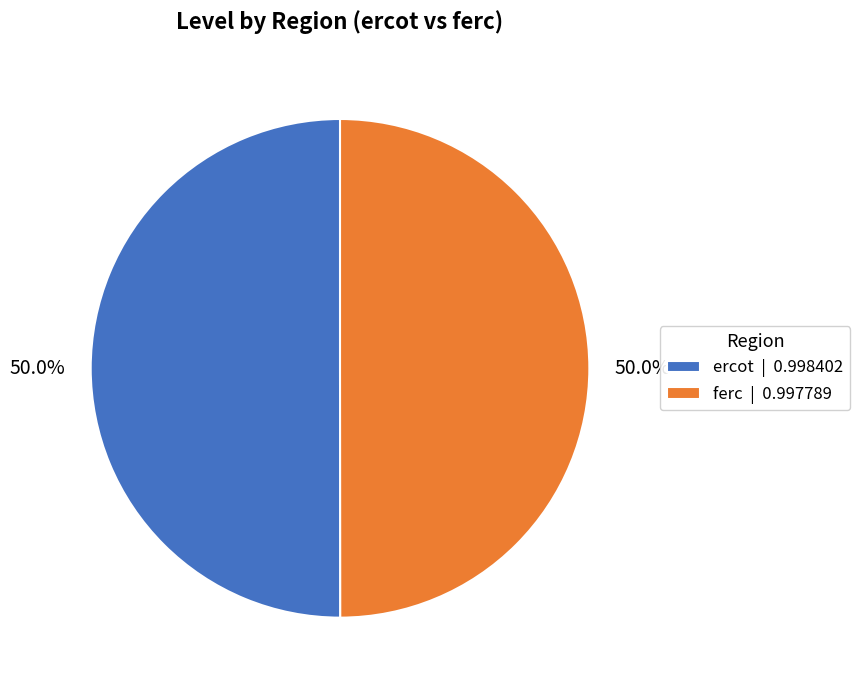

To the nearest percent, what percentage of the pie is ferc?

50%